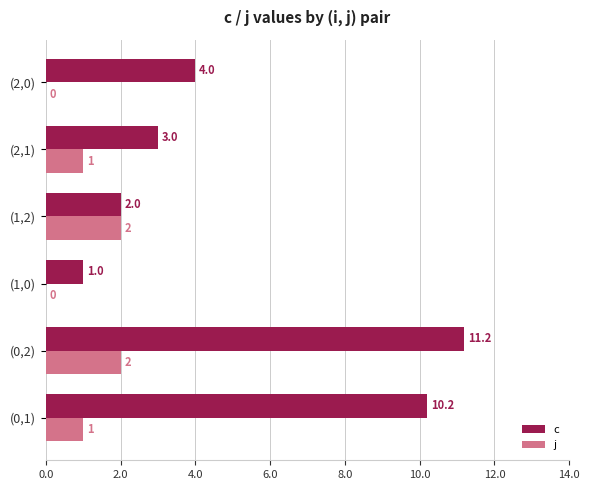

What is the sum of the c values at (2,0) and (1,0)?

5.0